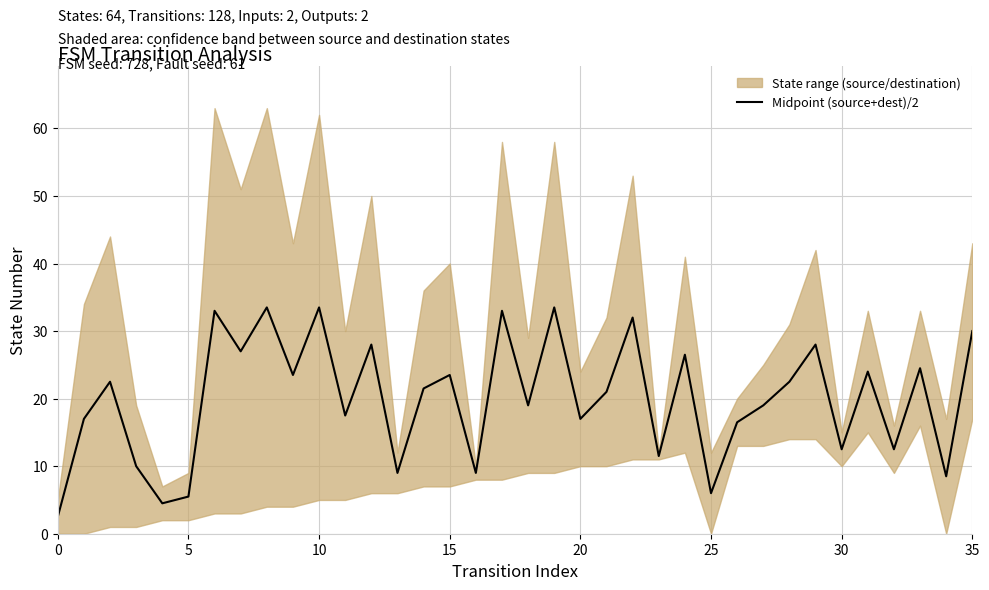

What is the sum of the values at 21 and 13?

30.0